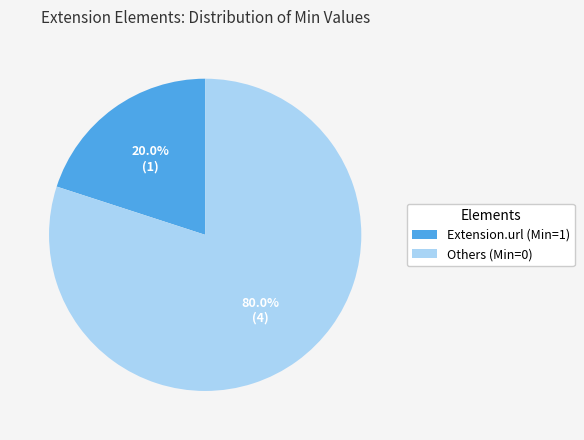

How many slices are in this pie chart?

2